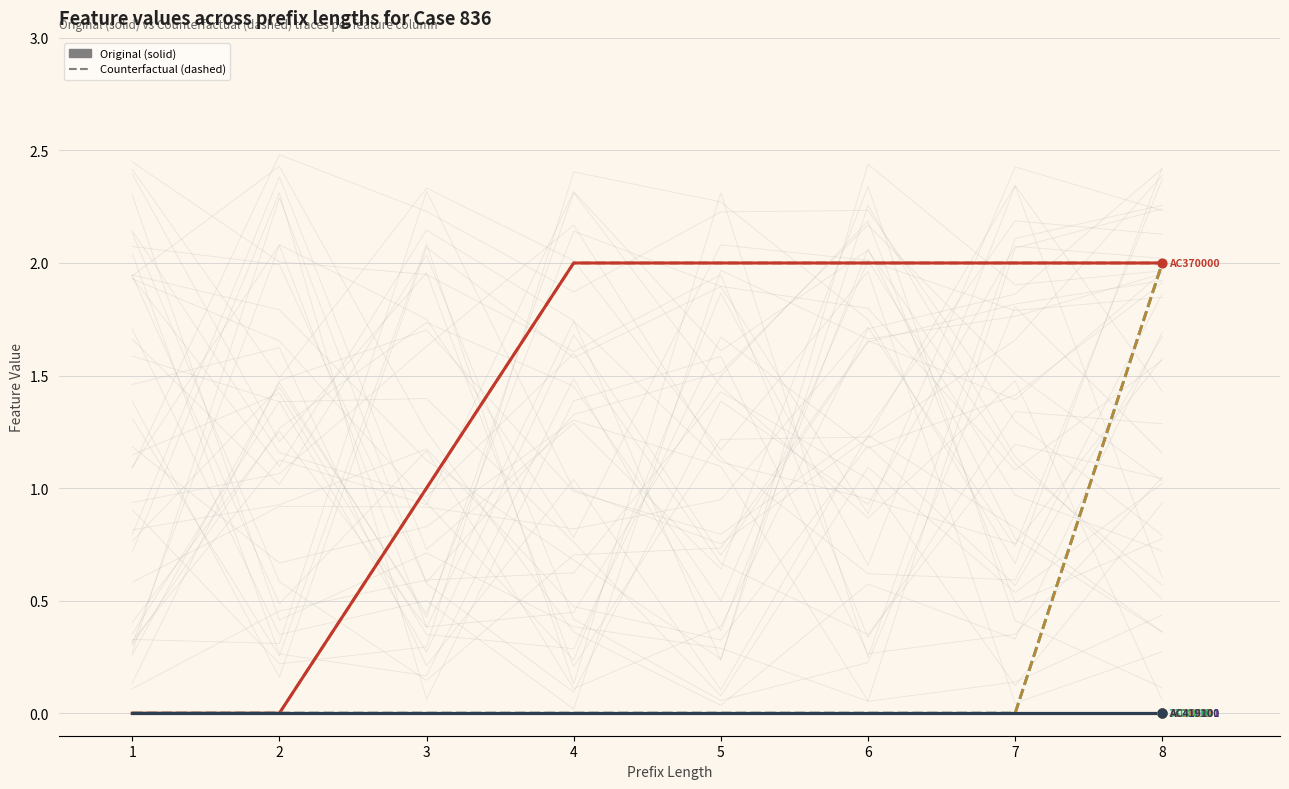

Which series has the largest Y range (max minus min)?

AC370000